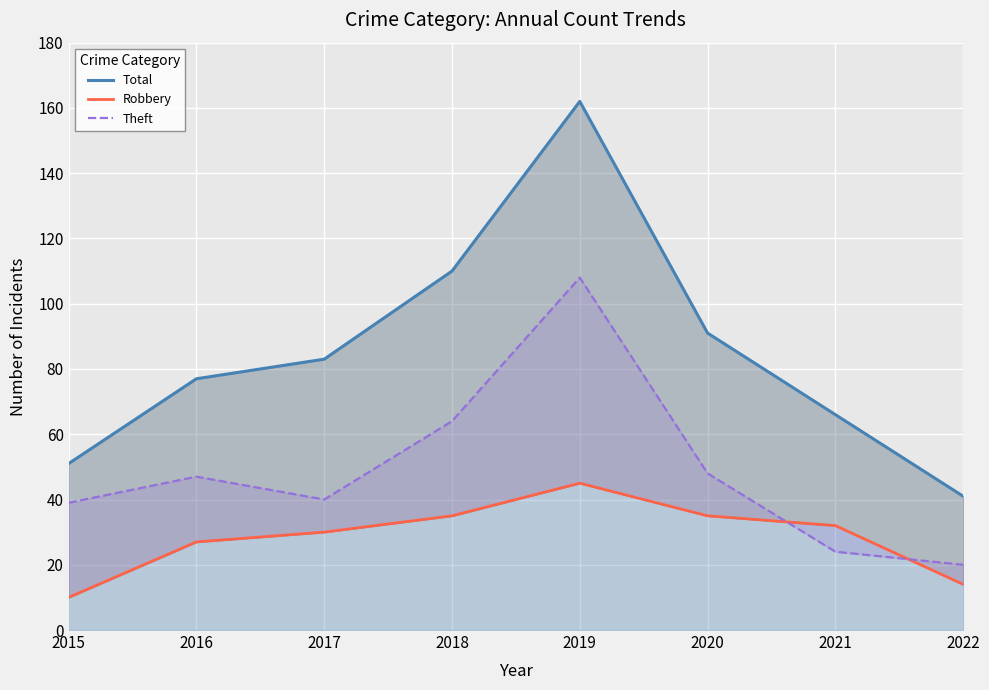

What is the value of the Total point at the 2nd from the left?

77